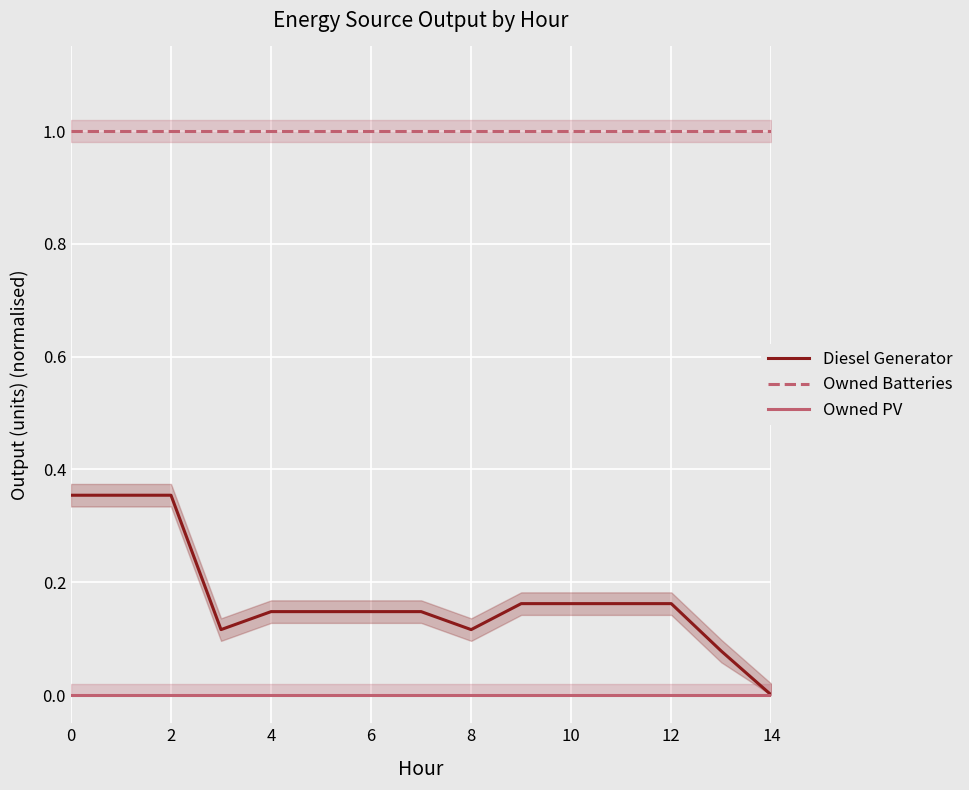

True or false: Owned Batteries and Owned PV cross at least once.

False